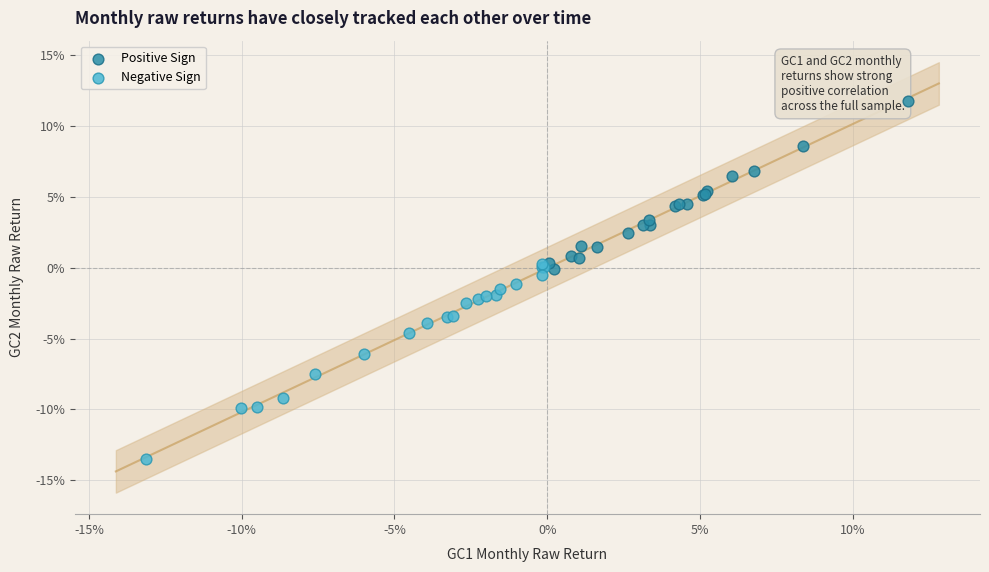

Which series has the widest spread of Y values?

Negative Sign